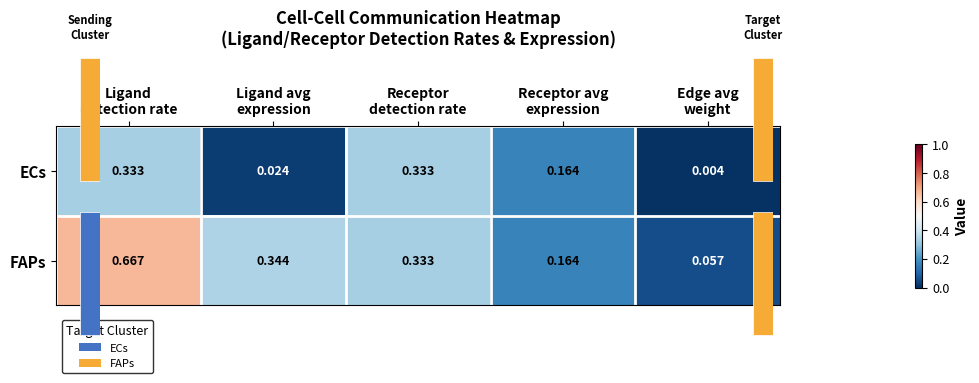

At Ligand avg expression, list the series in order from smallest to largest.

ECs, FAPs